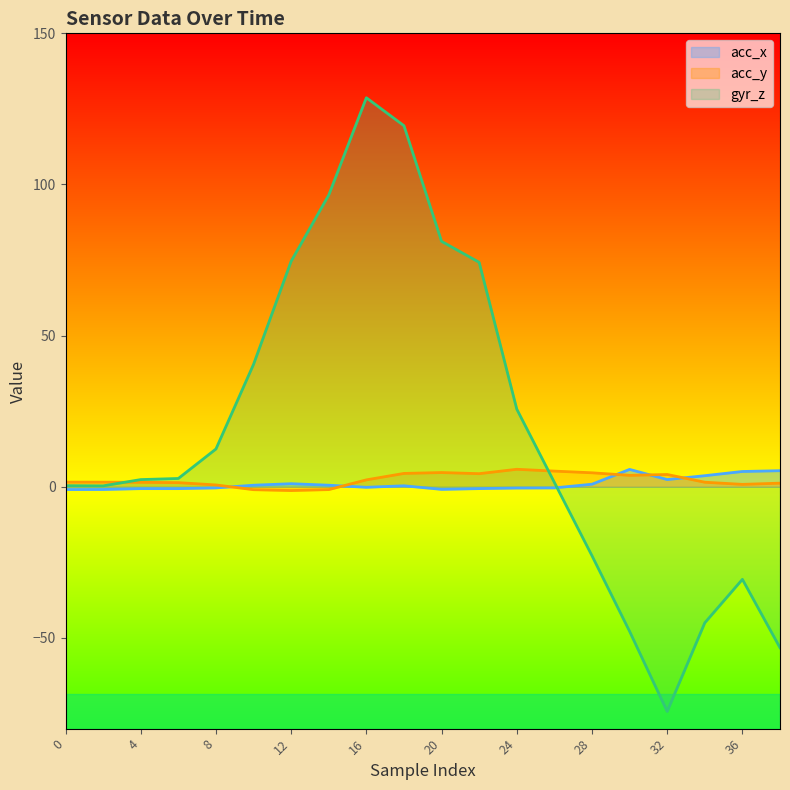

What are all the series names shown in the legend?

acc_x, acc_y, gyr_z